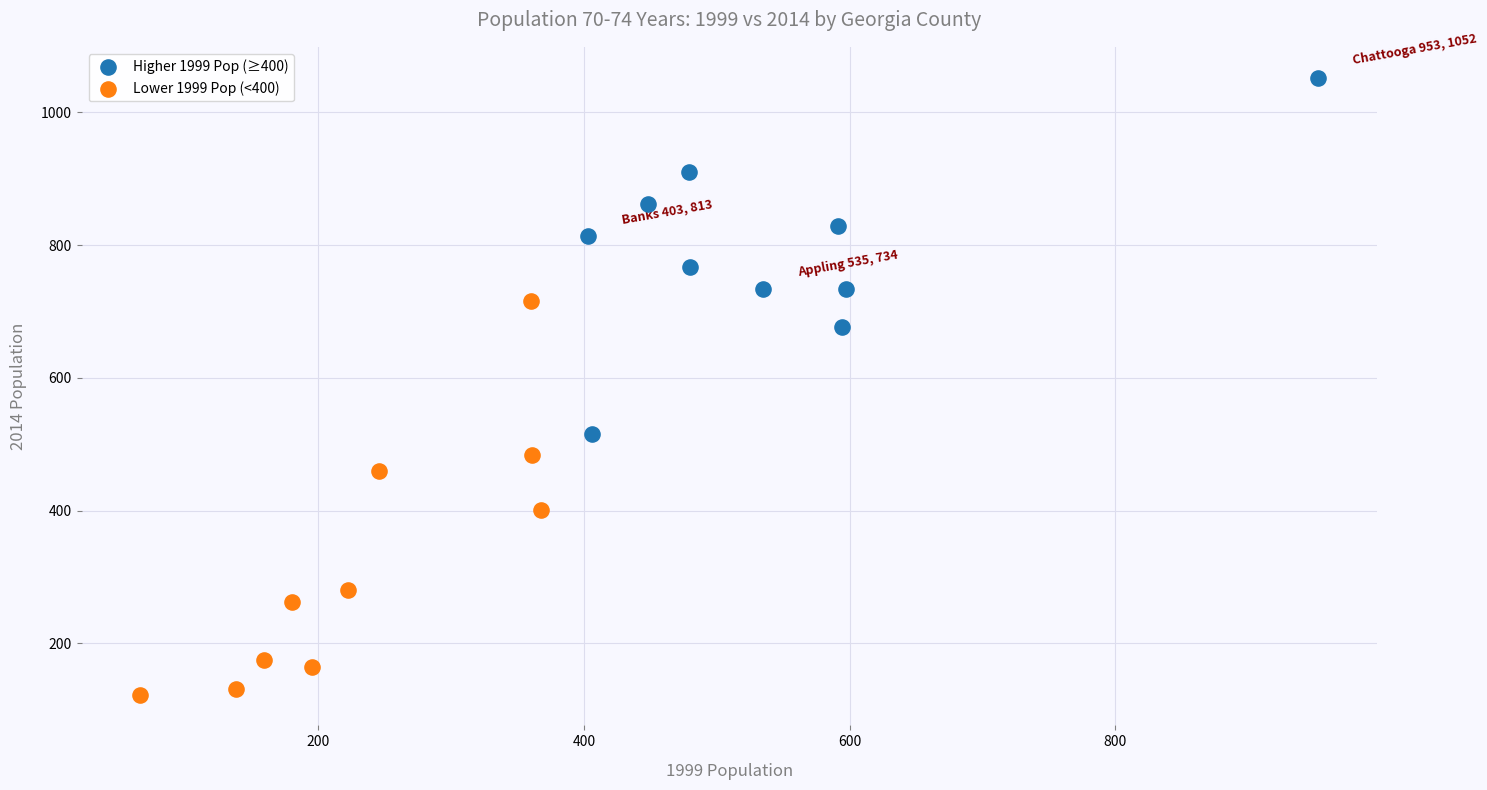

Which series contains the lowest Y value?

Lower 1999 Pop (<400)